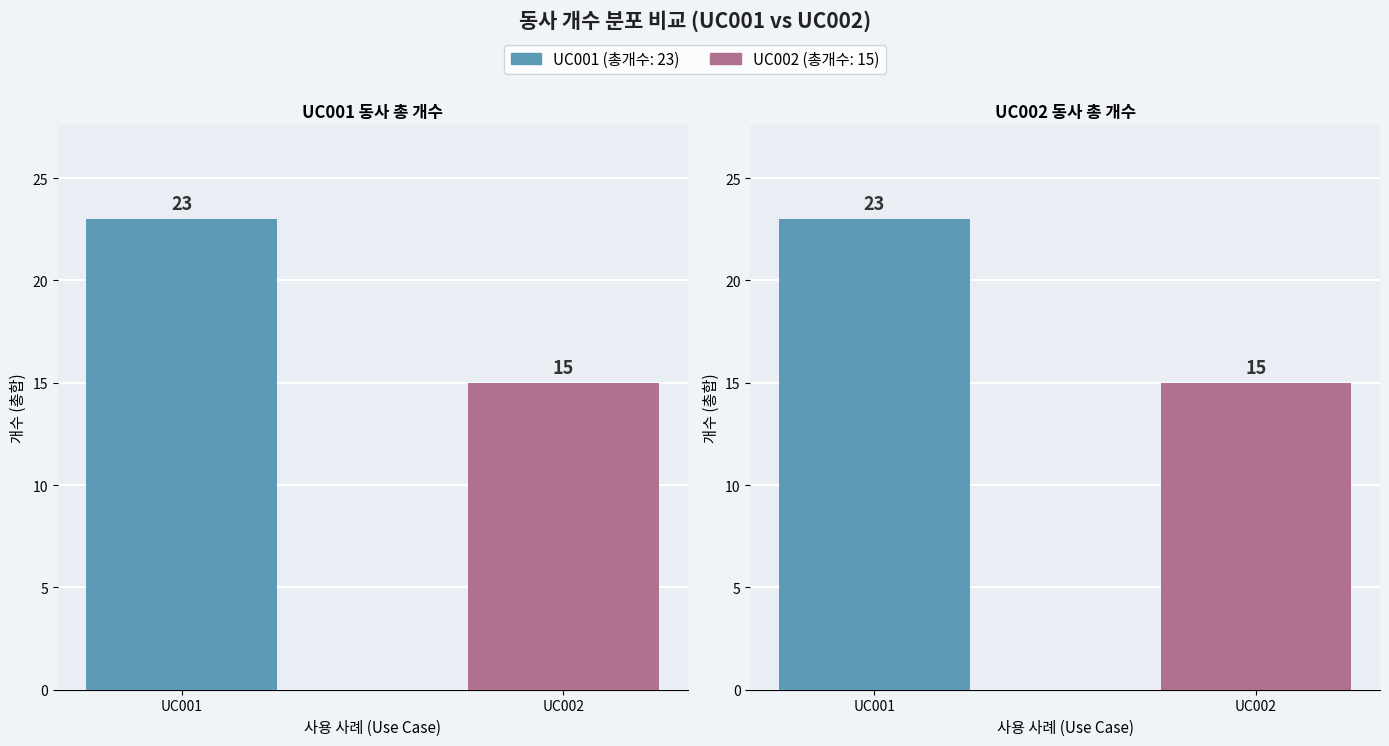

How many values in the UC002 series are below 23?

1